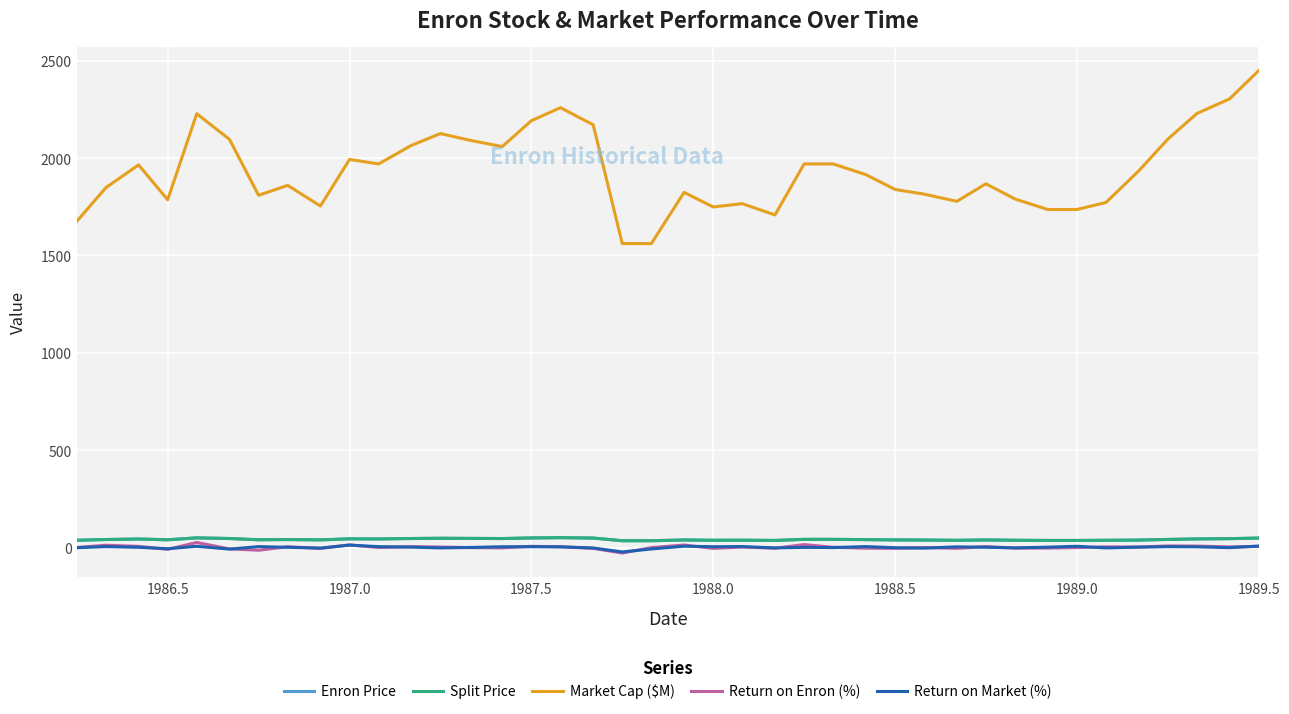

In Return on Enron (%), how many points are lower than both neighbors (excluding endpoints)?

13